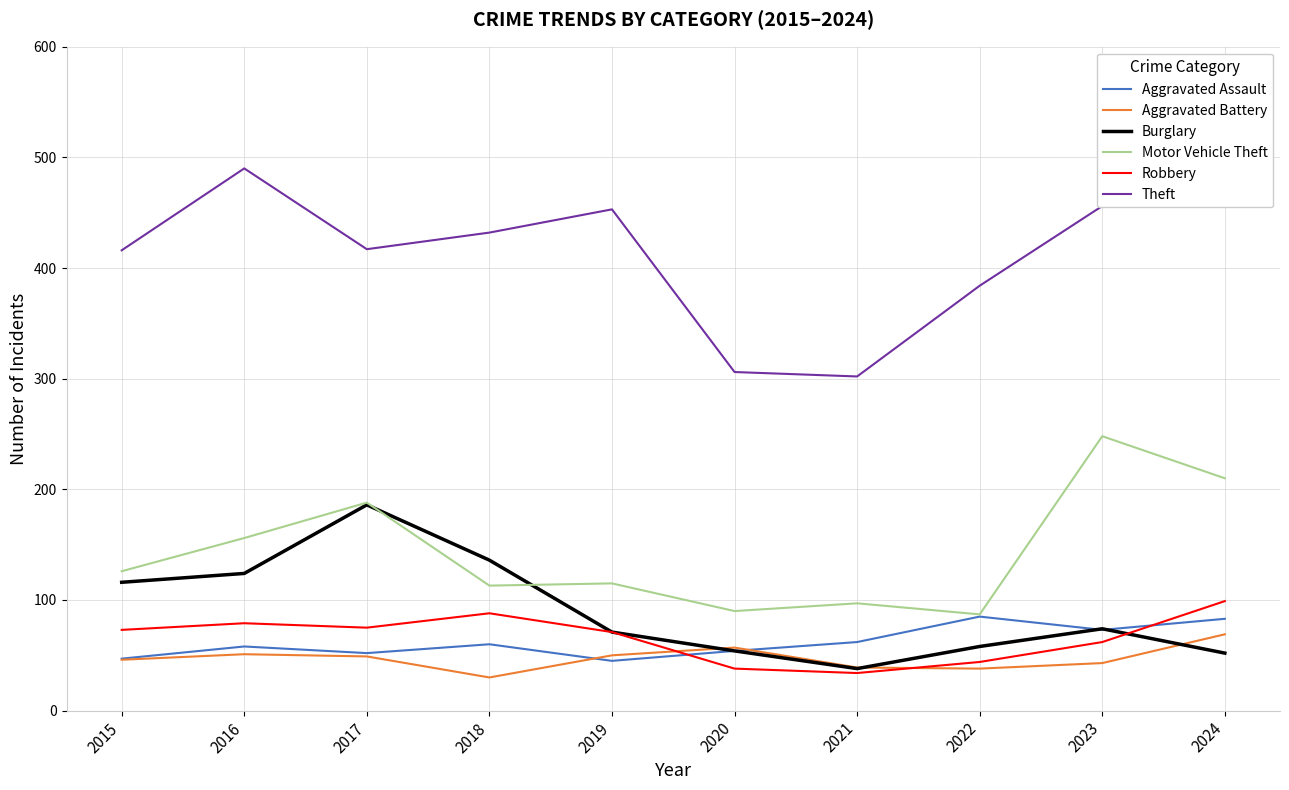

Reading right to left, what are all the values shown in this chart?

Aggravated Assault: 2024=83	2023=73	2022=85	2021=62	2020=54	2019=45	2018=60	2017=52	2016=58	2015=47
Aggravated Battery: 2024=69	2023=43	2022=38	2021=39	2020=57	2019=50	2018=30	2017=49	2016=51	2015=46
Burglary: 2024=52	2023=74	2022=58	2021=38	2020=54	2019=71	2018=136	2017=186	2016=124	2015=116
Motor Vehicle Theft: 2024=210	2023=248	2022=87	2021=97	2020=90	2019=115	2018=113	2017=188	2016=156	2015=126
Robbery: 2024=99	2023=62	2022=44	2021=34	2020=38	2019=71	2018=88	2017=75	2016=79	2015=73
Theft: 2024=558	2023=456	2022=384	2021=302	2020=306	2019=453	2018=432	2017=417	2016=490	2015=416